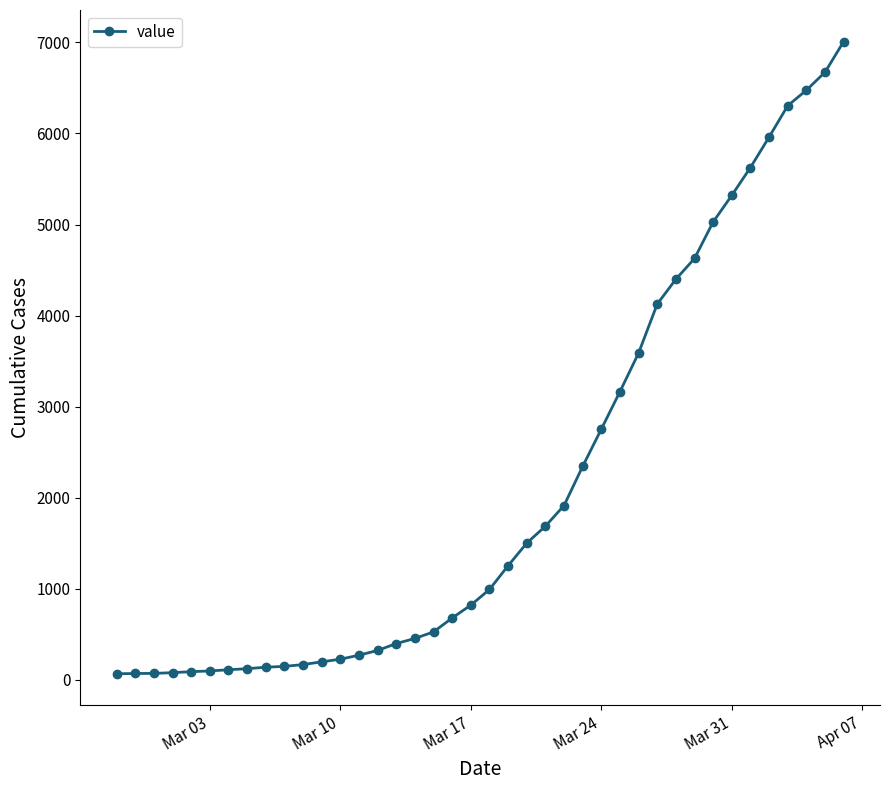

What is the maximum value shown in the chart?

7009